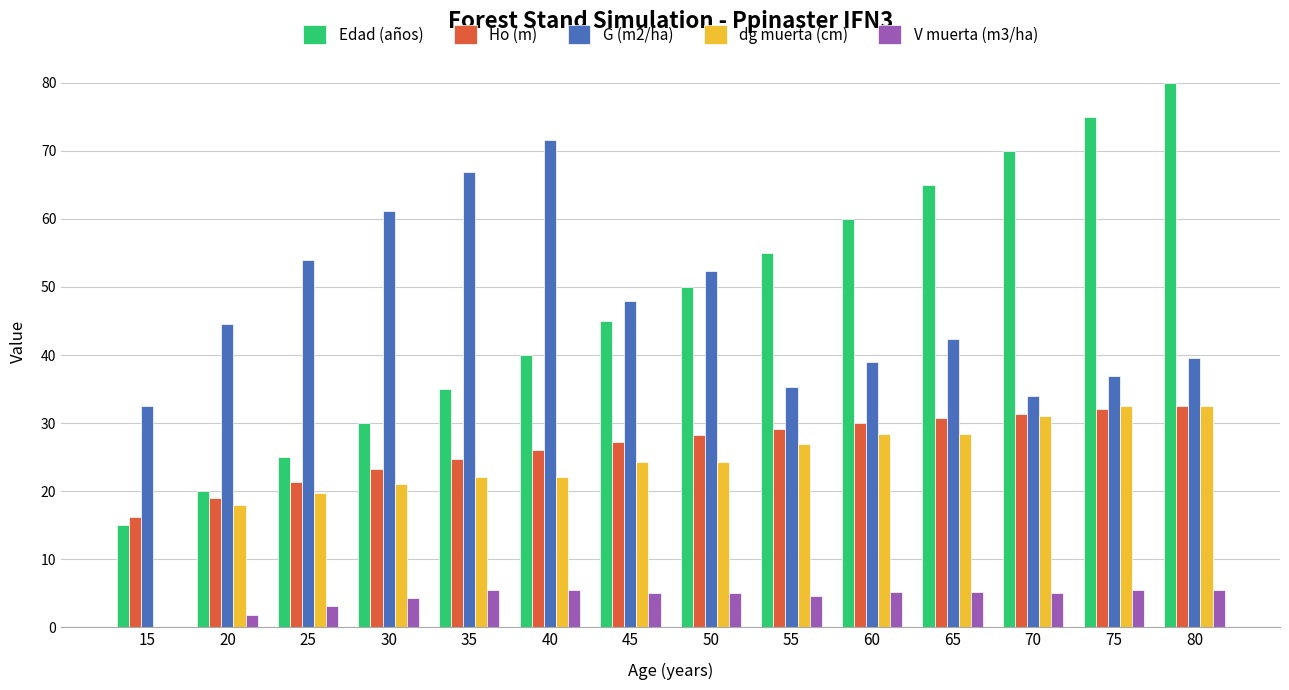

What is the sum of all Ho (m) values?

371.7